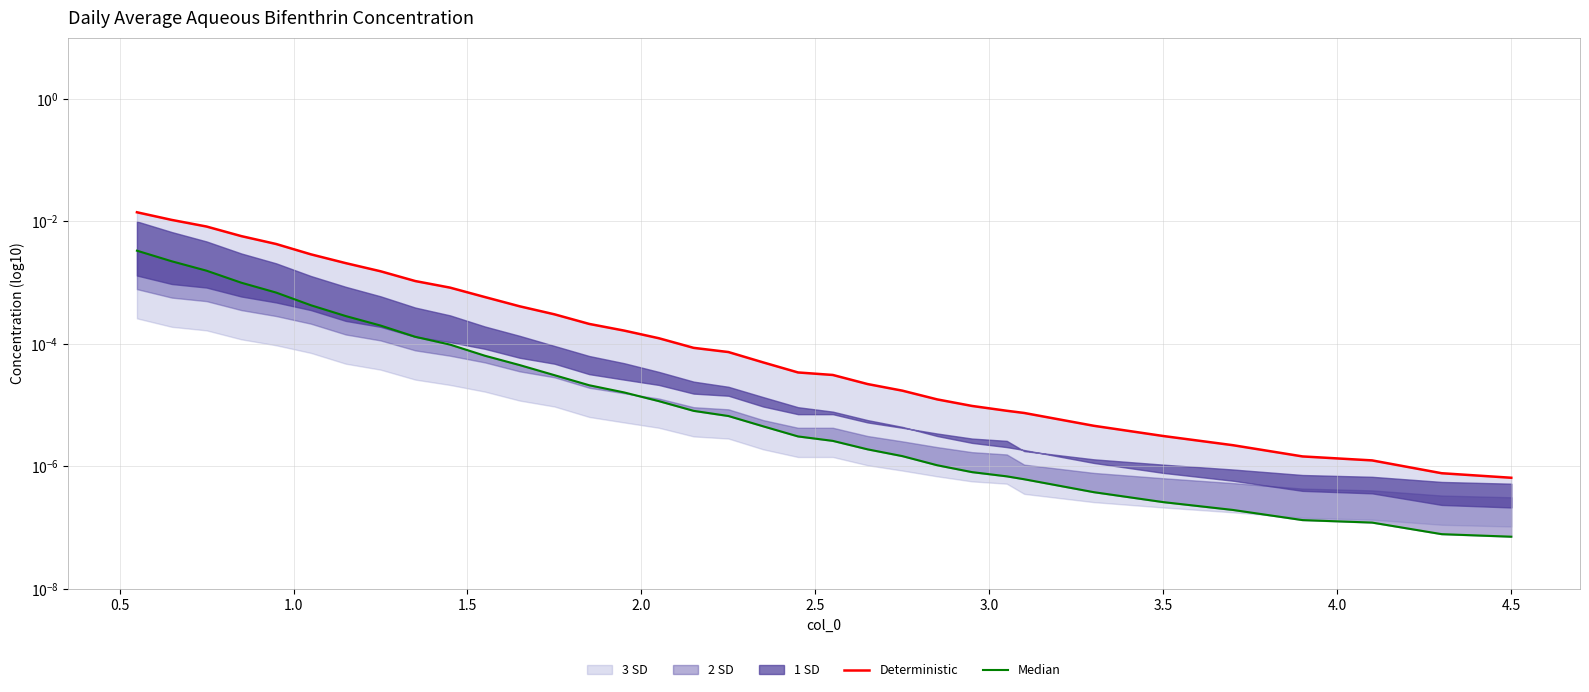

How many data points does each series have?

34